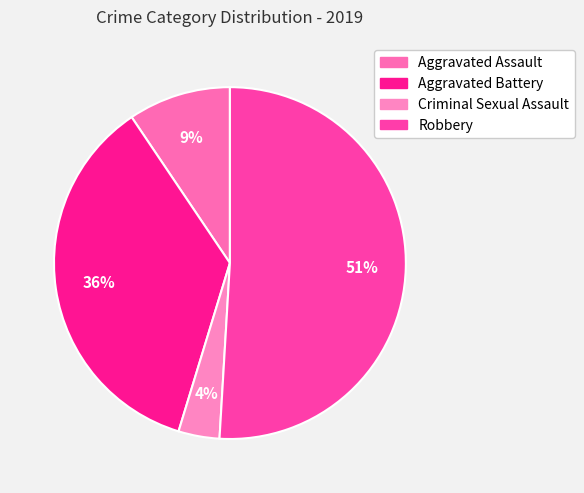

The Aggravated Battery slice represents 36% of the pie. True or false?

True